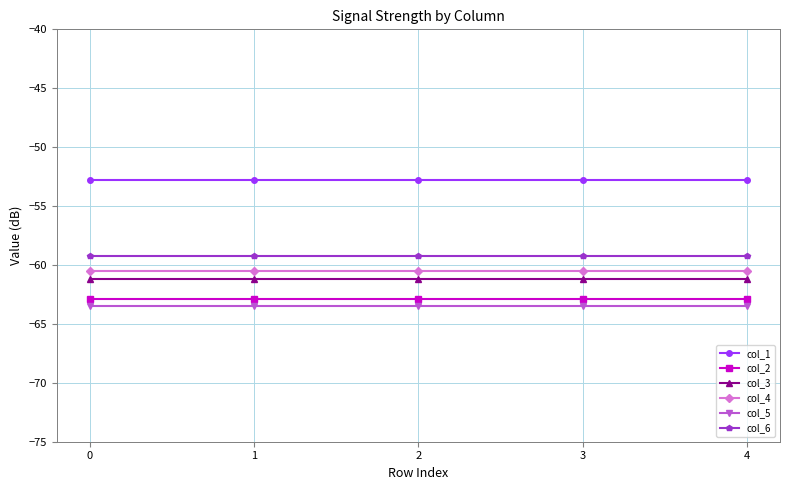

Reading left to right, extract all data points from this chart.

col_1: 0=-52.8	1=-52.8	2=-52.8	3=-52.8	4=-52.8
col_2: 0=-62.9	1=-62.9	2=-62.9	3=-62.9	4=-62.9
col_3: 0=-61.2	1=-61.2	2=-61.2	3=-61.2	4=-61.2
col_4: 0=-60.5	1=-60.5	2=-60.5	3=-60.5	4=-60.5
col_5: 0=-63.5	1=-63.5	2=-63.5	3=-63.5	4=-63.5
col_6: 0=-59.2	1=-59.2	2=-59.2	3=-59.2	4=-59.2